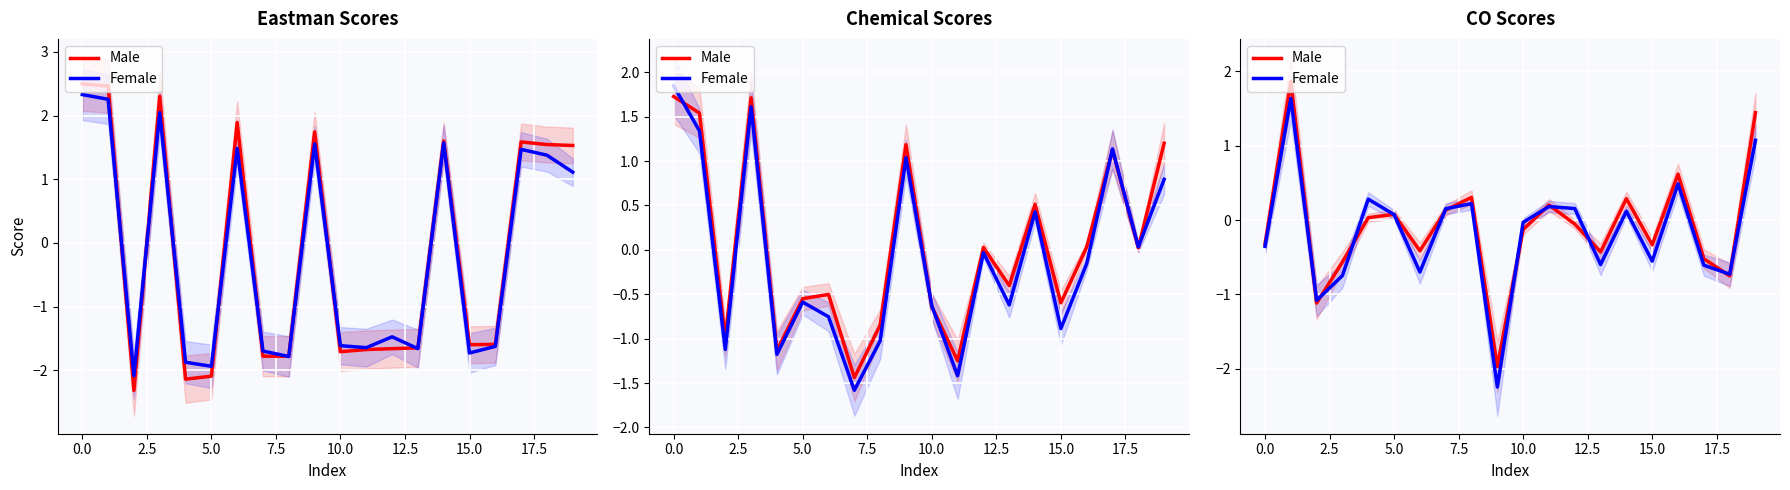

How many negative values does the Male series have?

11